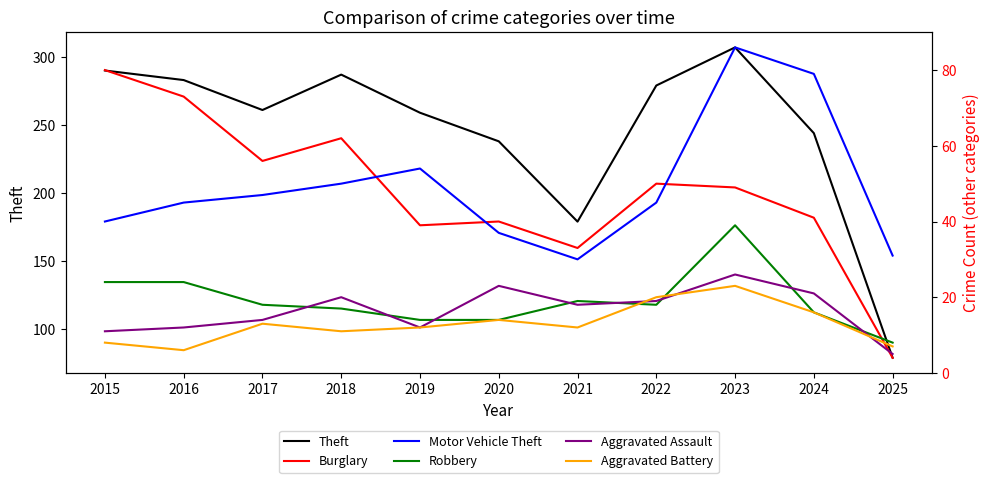

What is the smallest value displayed?

4